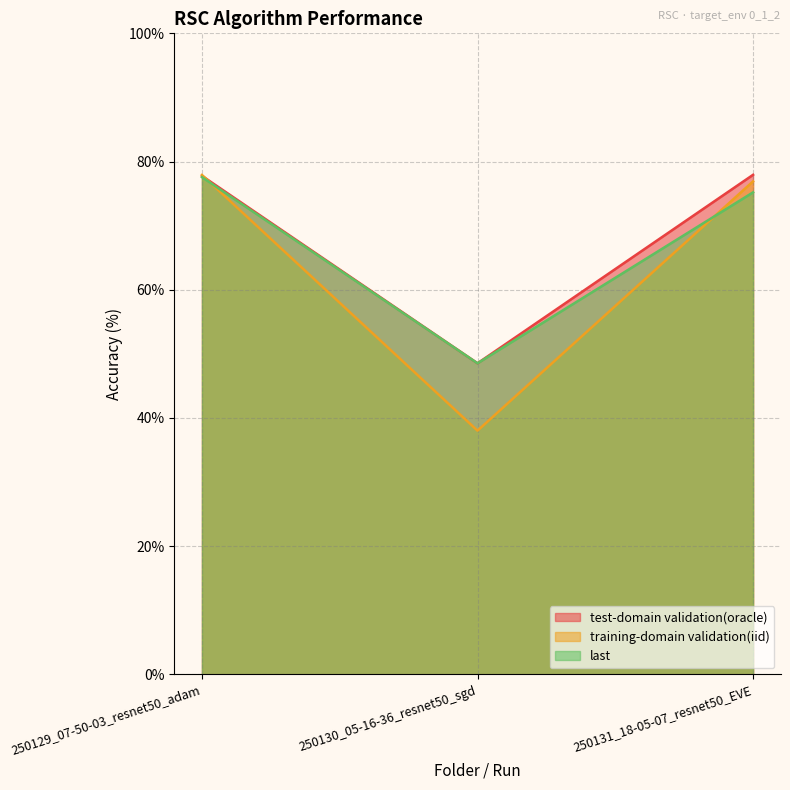

How many lines are shown in the chart?

3